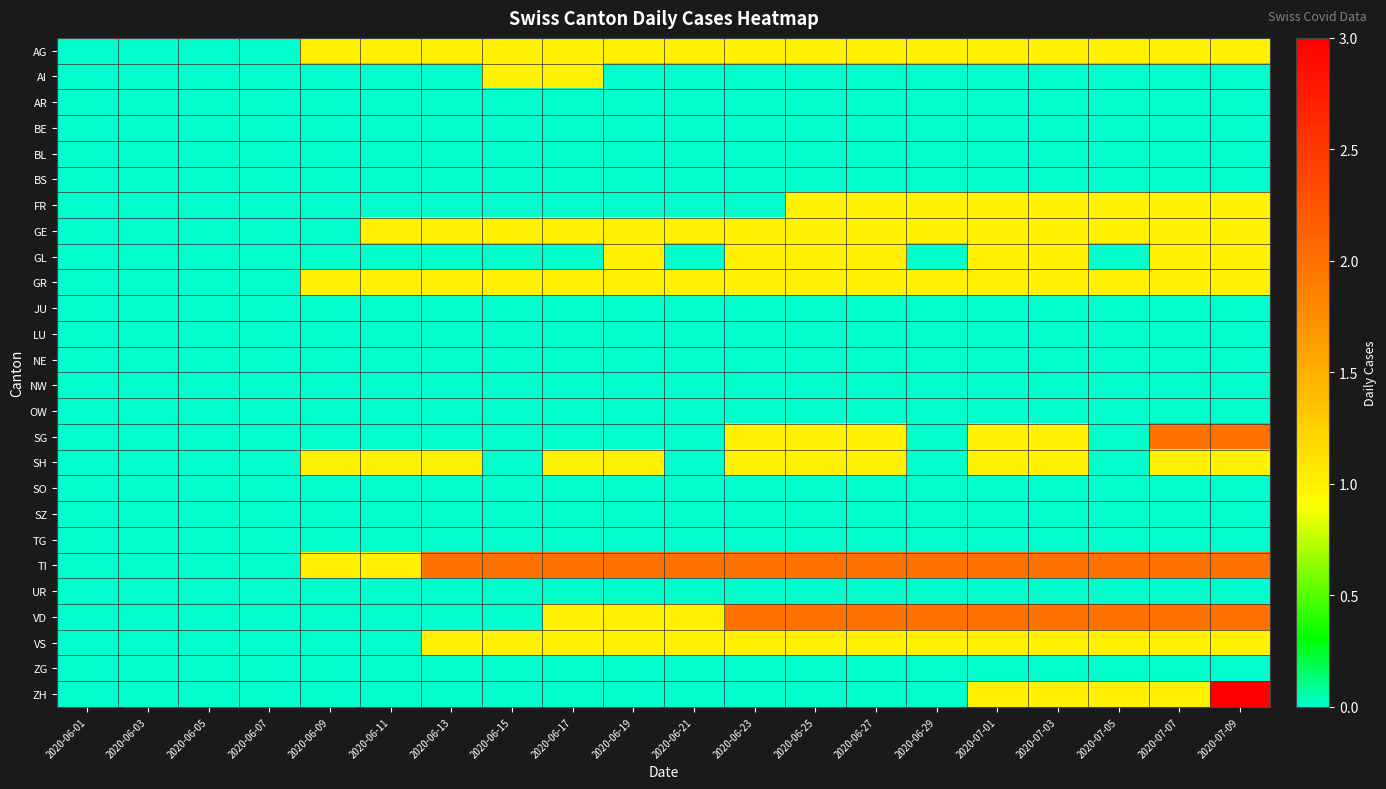

What is the total value across all series at 2020-06-29?

9